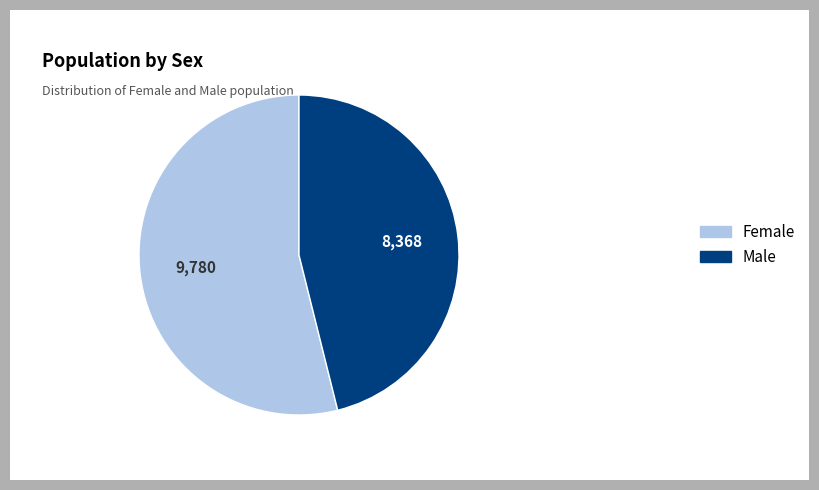

What is the smallest slice in the pie chart?

Male